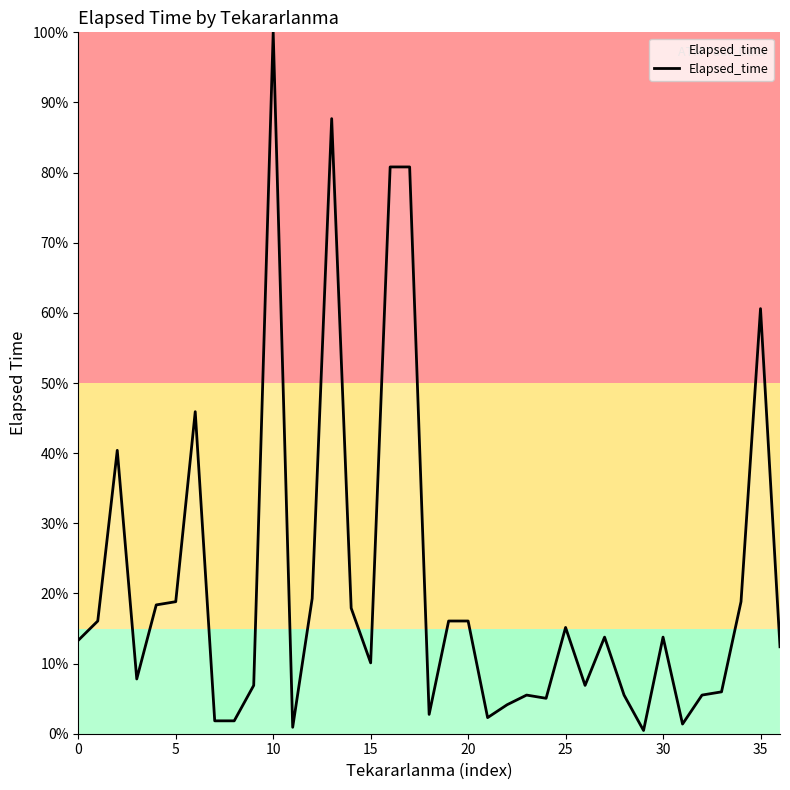

What is the maximum value shown in the chart?

100.0